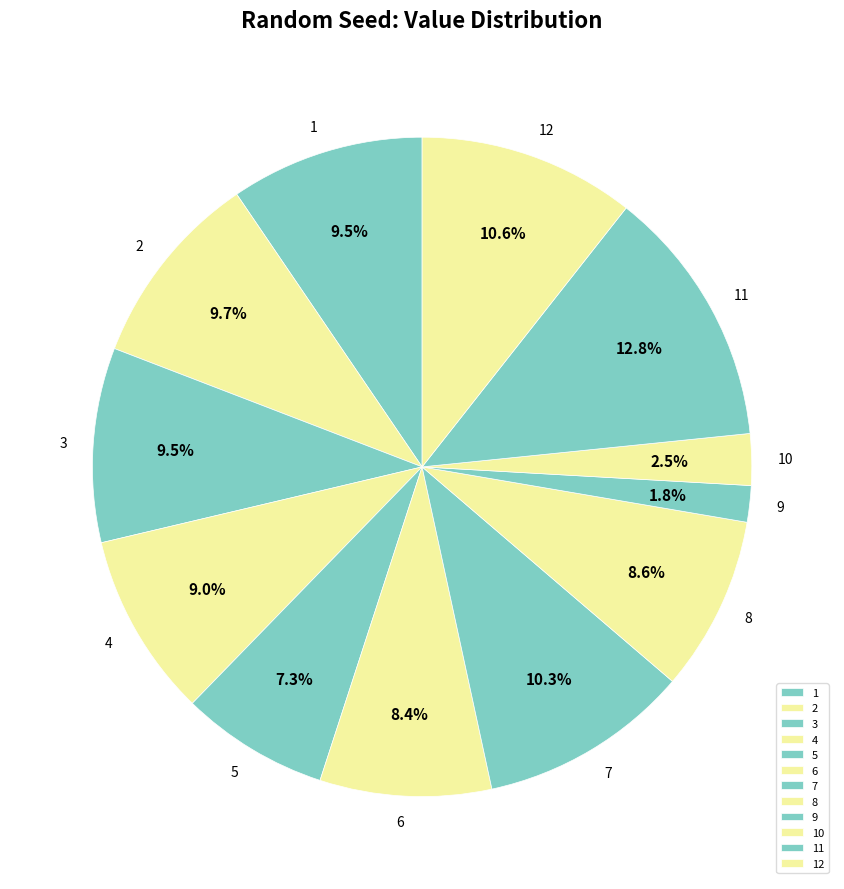

True or false: 4 accounts for 9% of the total.

True